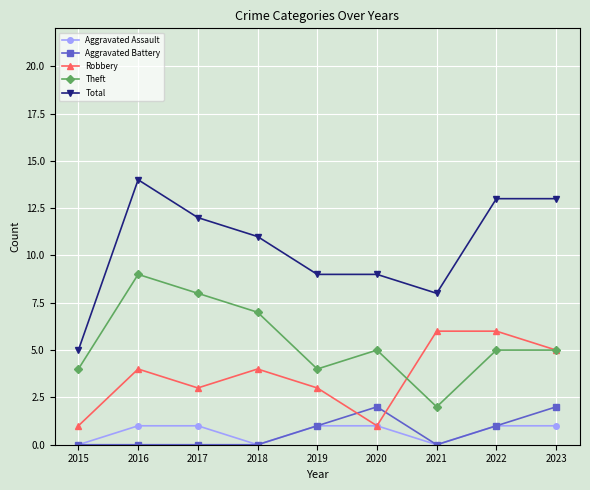

Which series has the largest total across all categories?

Total